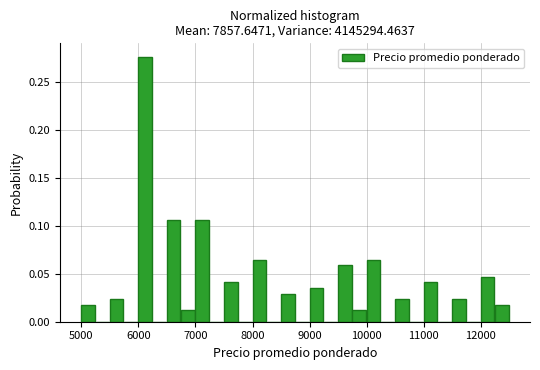

Around what value on the x-axis is the tallest bar? Give the approximate position of its centre, as read against the axis.

6100